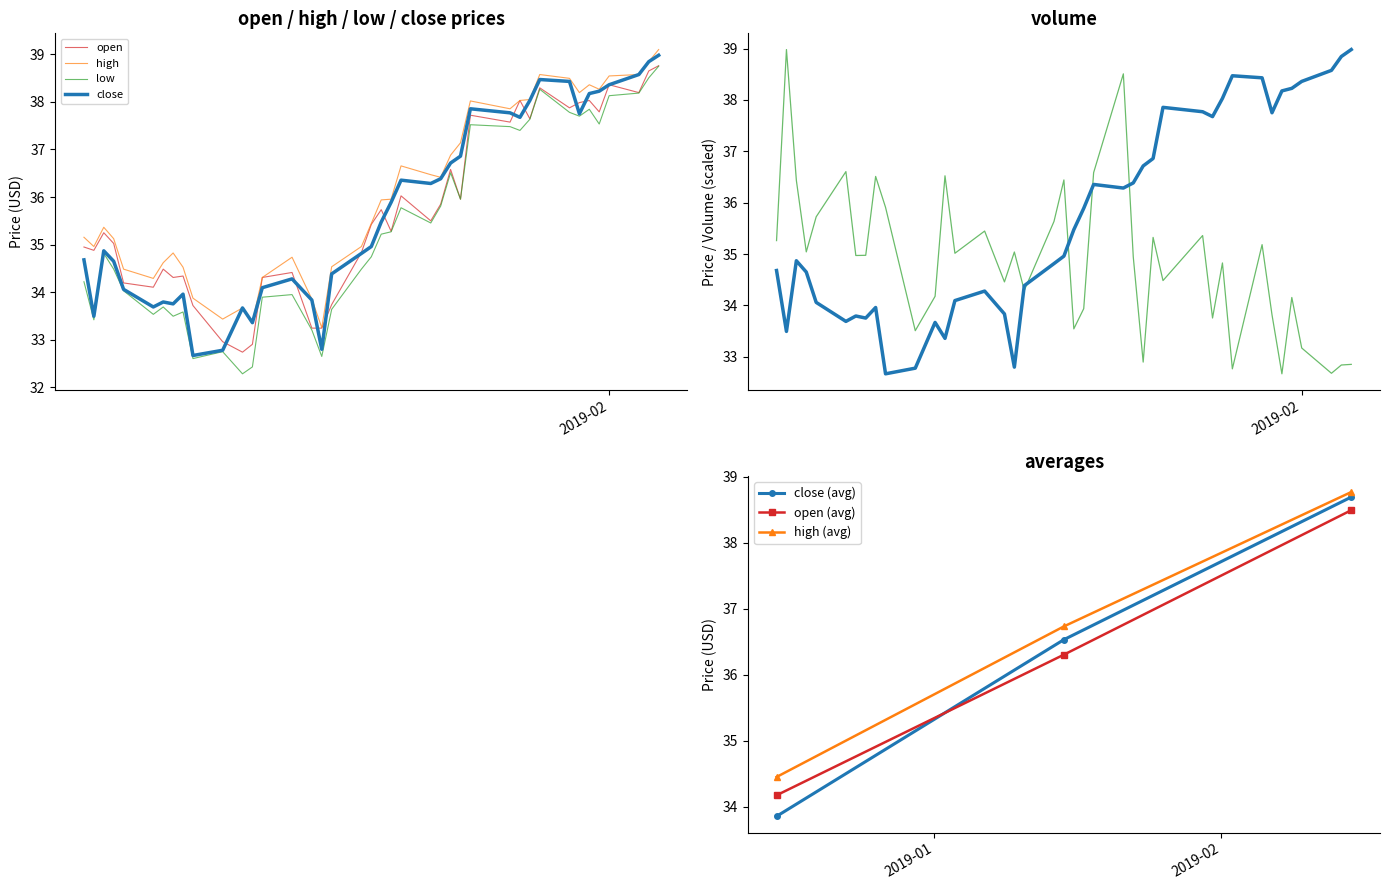

At which label does volume reach its peak?

2018-12-11